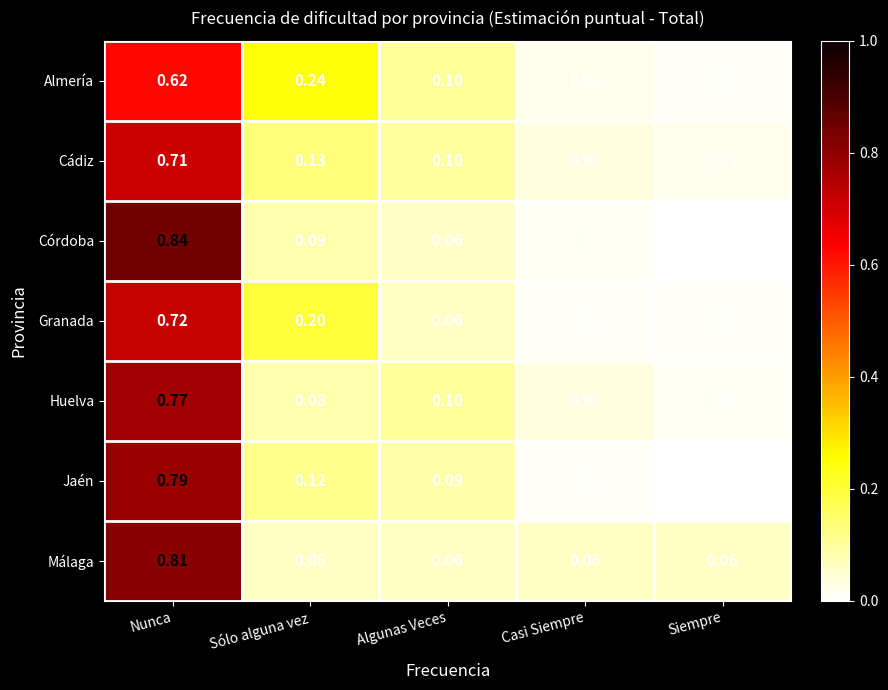

Where is Córdoba nearest to the value 0?

Siempre